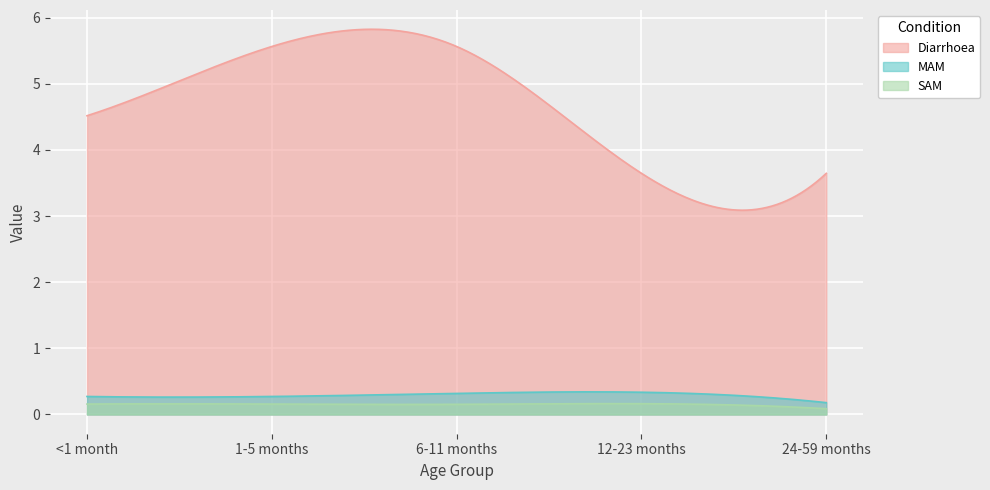

True or false: SAM and MAM cross at least once.

False